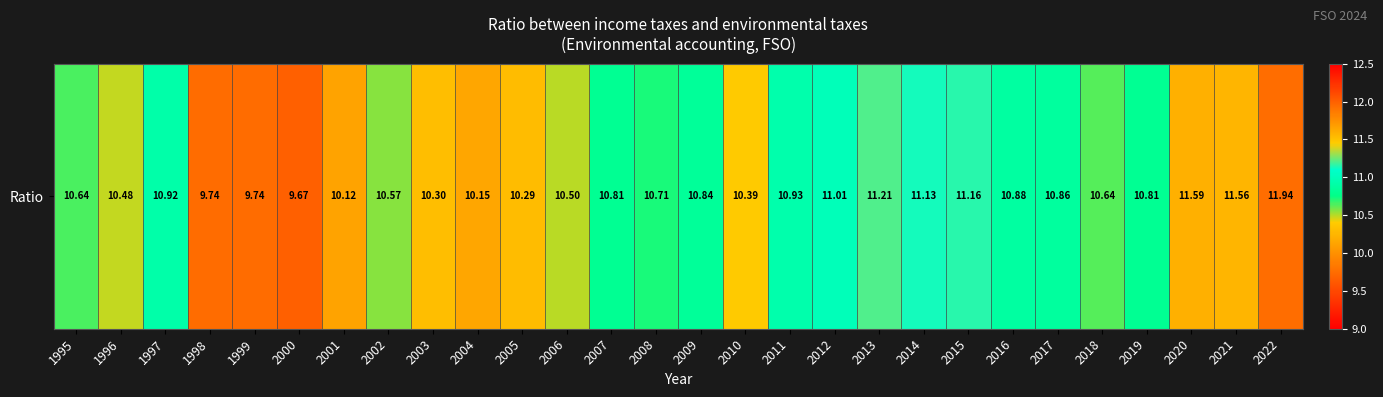

The chart shows a value of 18.6 at 2021. True or false?

False